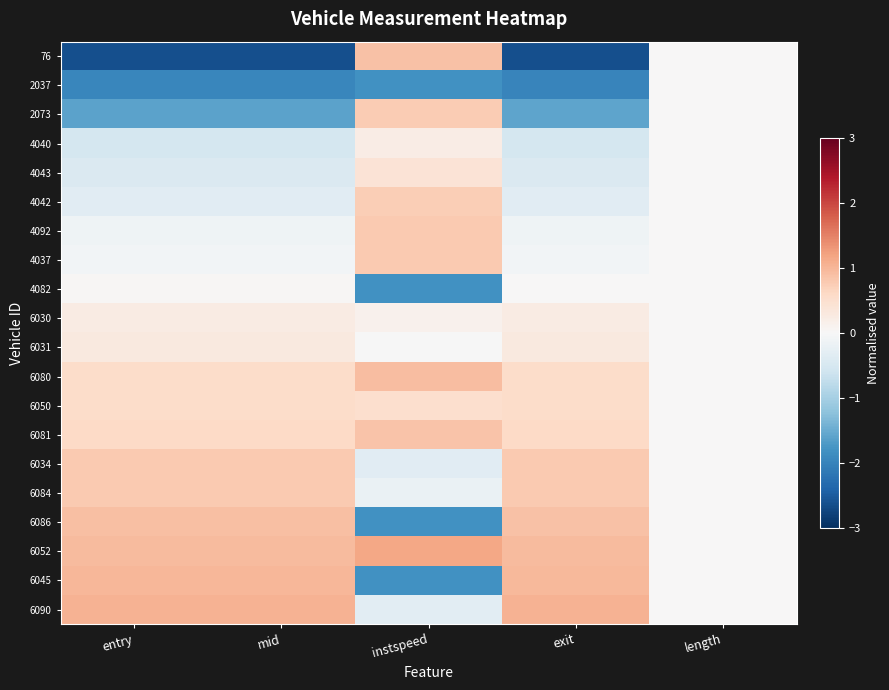

Reading left to right, extract all data points from this chart.

76: entry=-2.6	mid=-2.6	instspeed=0.9	exit=-2.6	length=0.0
2037: entry=-2.0	mid=-2.0	instspeed=-1.8	exit=-2.0	length=0.0
2073: entry=-1.6	mid=-1.6	instspeed=0.8	exit=-1.6	length=0.0
4040: entry=-0.5	mid=-0.5	instspeed=0.2	exit=-0.5	length=0.0
4043: entry=-0.4	mid=-0.4	instspeed=0.4	exit=-0.4	length=0.0
4042: entry=-0.3	mid=-0.3	instspeed=0.7	exit=-0.3	length=0.0
4092: entry=-0.1	mid=-0.1	instspeed=0.8	exit=-0.1	length=0.0
4037: entry=-0.1	mid=-0.1	instspeed=0.8	exit=-0.1	length=0.0
4082: entry=0.0	mid=0.0	instspeed=-1.8	exit=0.0	length=0.0
6030: entry=0.2	mid=0.2	instspeed=0.1	exit=0.2	length=0.0
6031: entry=0.3	mid=0.3	instspeed=-0.0	exit=0.3	length=0.0
6080: entry=0.5	mid=0.5	instspeed=0.9	exit=0.5	length=0.0
6050: entry=0.5	mid=0.5	instspeed=0.5	exit=0.5	length=0.0
6081: entry=0.6	mid=0.6	instspeed=0.9	exit=0.6	length=0.0
6034: entry=0.8	mid=0.8	instspeed=-0.3	exit=0.8	length=0.0
6084: entry=0.8	mid=0.8	instspeed=-0.2	exit=0.8	length=0.0
6086: entry=0.9	mid=0.9	instspeed=-1.8	exit=0.9	length=0.0
6052: entry=0.9	mid=0.9	instspeed=1.2	exit=0.9	length=0.0
6045: entry=1.0	mid=1.0	instspeed=-1.8	exit=1.0	length=0.0
6090: entry=1.0	mid=1.0	instspeed=-0.3	exit=1.0	length=0.0